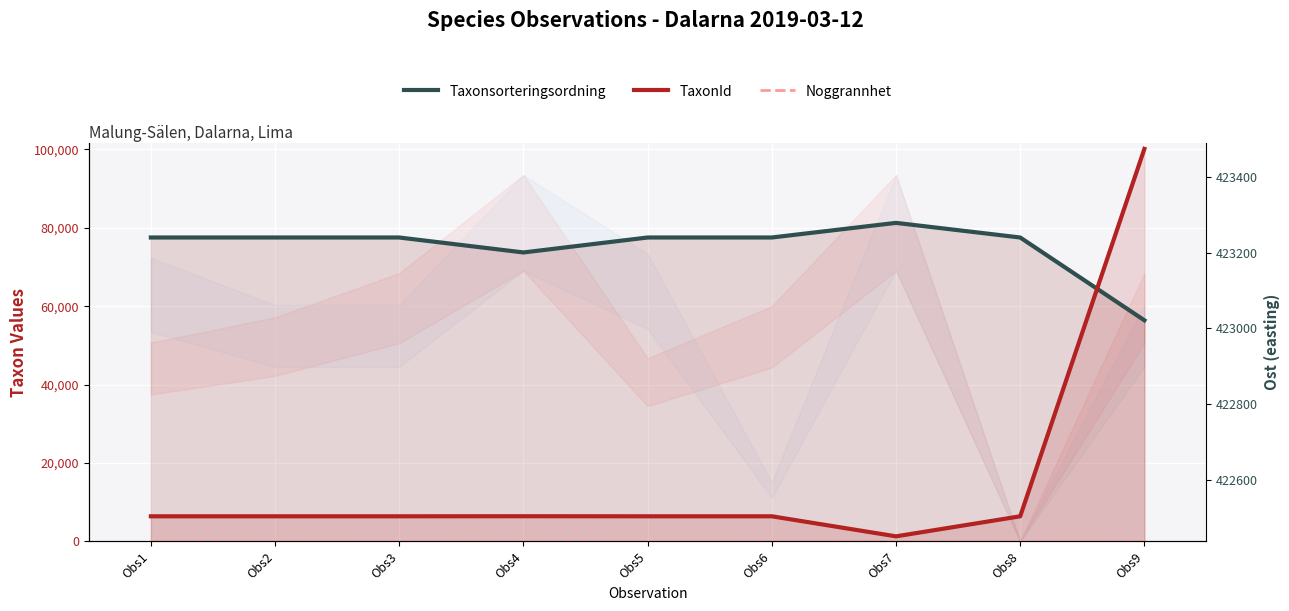

What is the difference between the Ost values at Obs6 and Obs3?

59